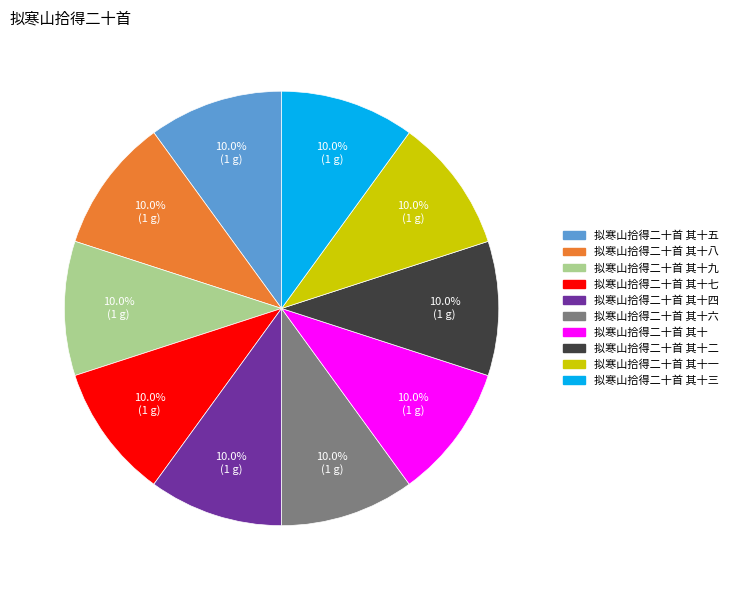

Does any single category account for the majority?

No